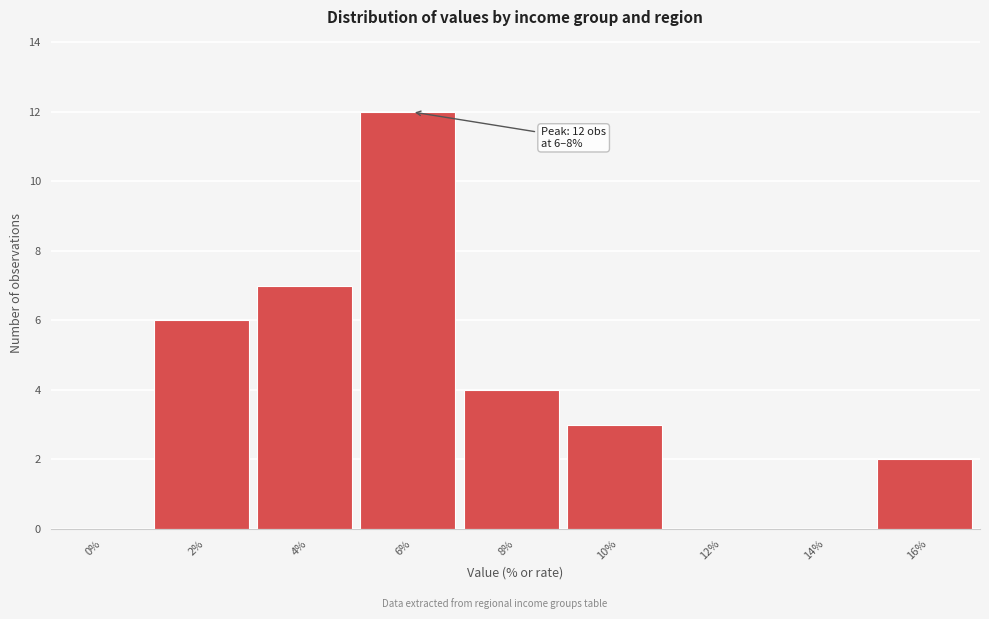

Reading left to right, what are all the values shown in this chart?

0%=0	2%=6	4%=7	6%=12	8%=4	10%=3	12%=0	14%=0	16%=2